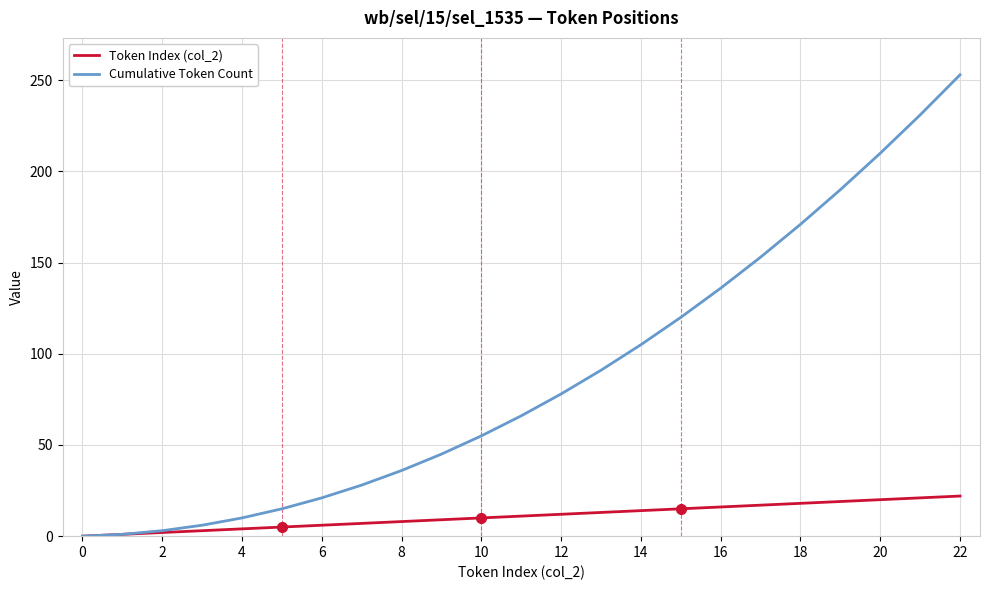

Which series has the largest total across all categories?

Cumulative Token Count